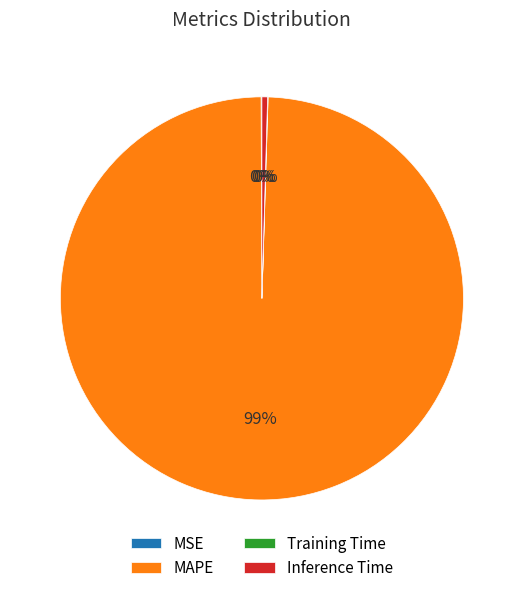

To the nearest percent, what is the combined percentage of Inference Time and MAPE?

100%